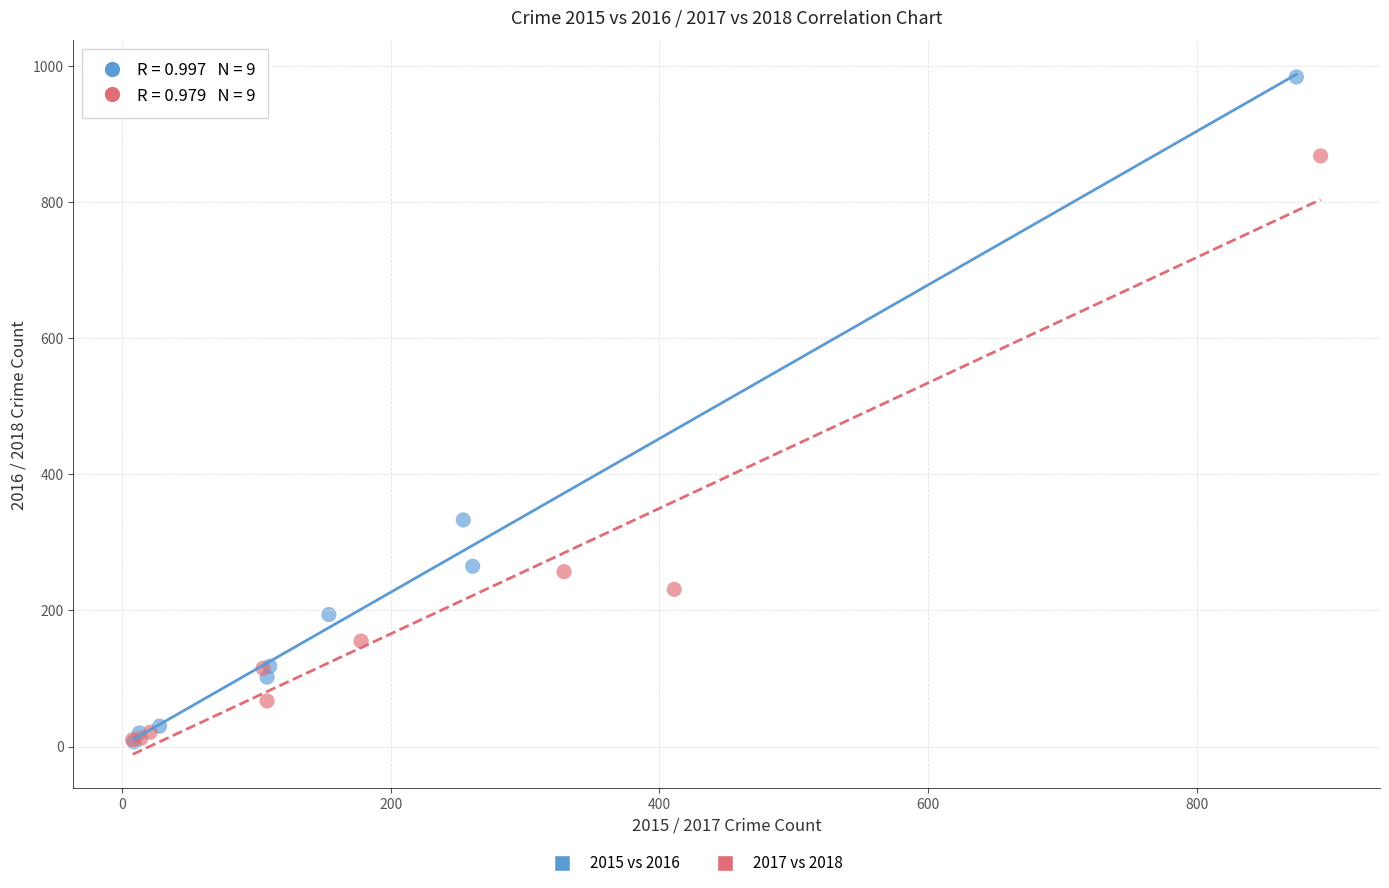

Which series contains the highest Y value?

2015 vs 2016